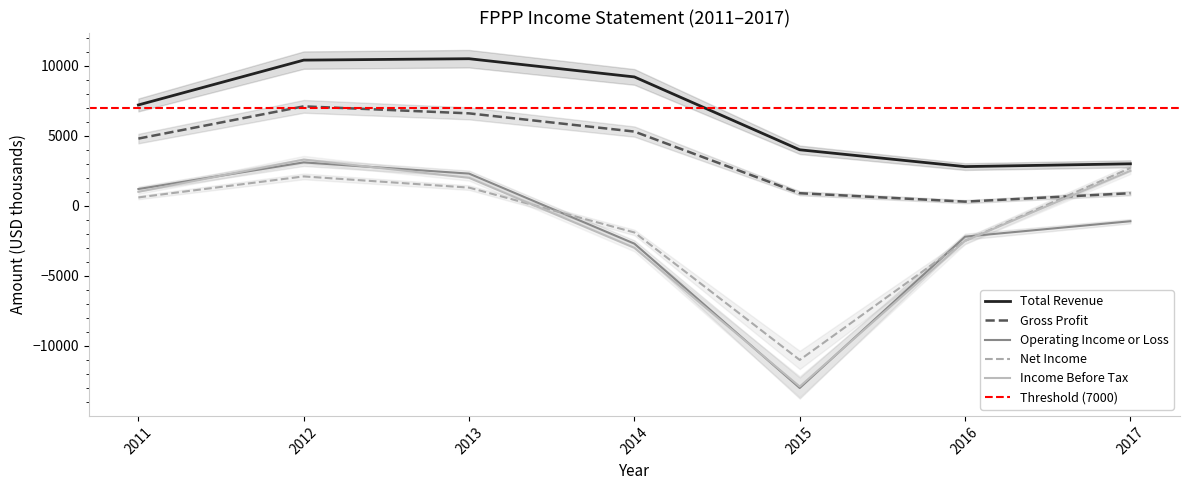

Rank the series by their maximum value, from highest to lowest.

Total Revenue, Gross Profit, Income Before Tax, Operating Income or Loss, Net Income